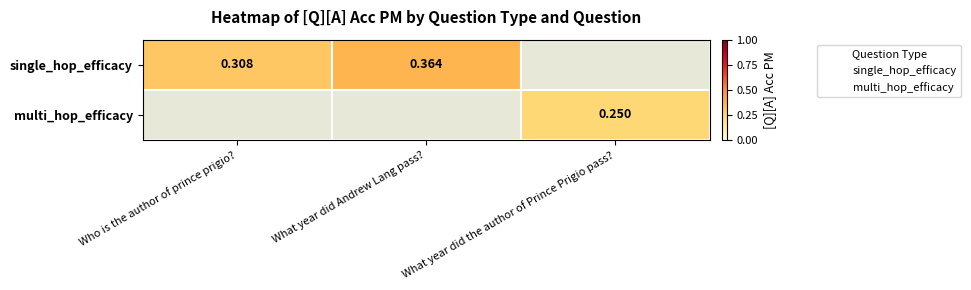

What is the smallest value displayed?

0.2